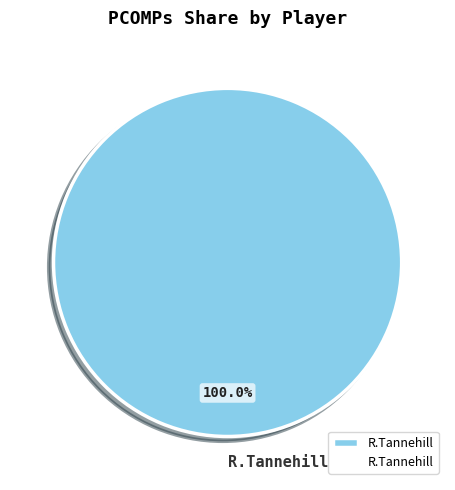

Is there a majority slice in this chart?

Yes